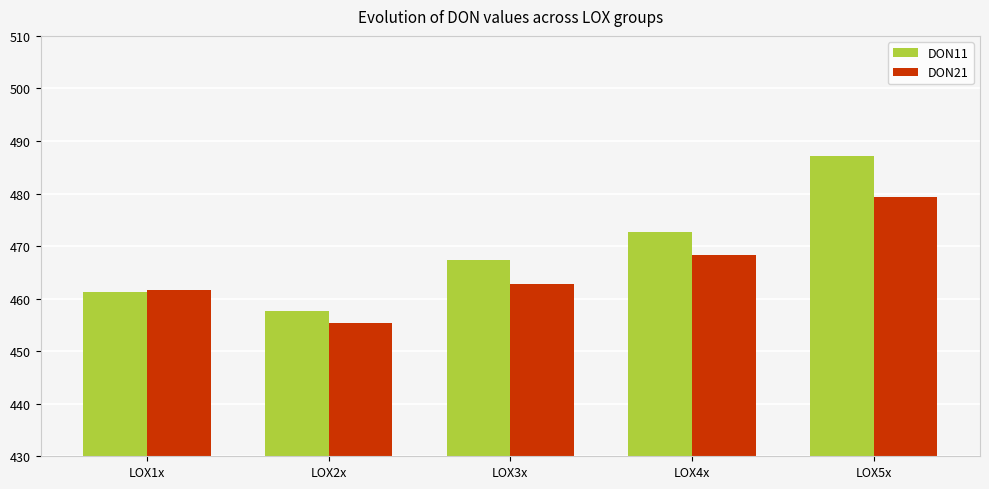

What is the sum of all DON21 values?

2327.5